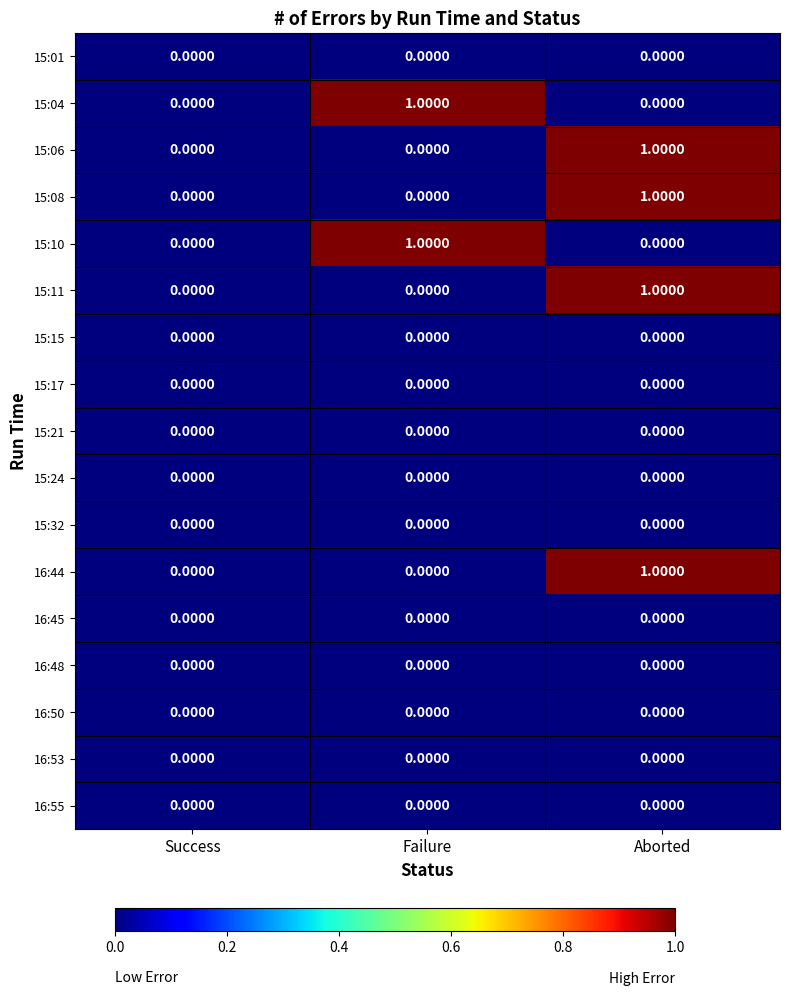

How many distinct data groups are displayed?

17